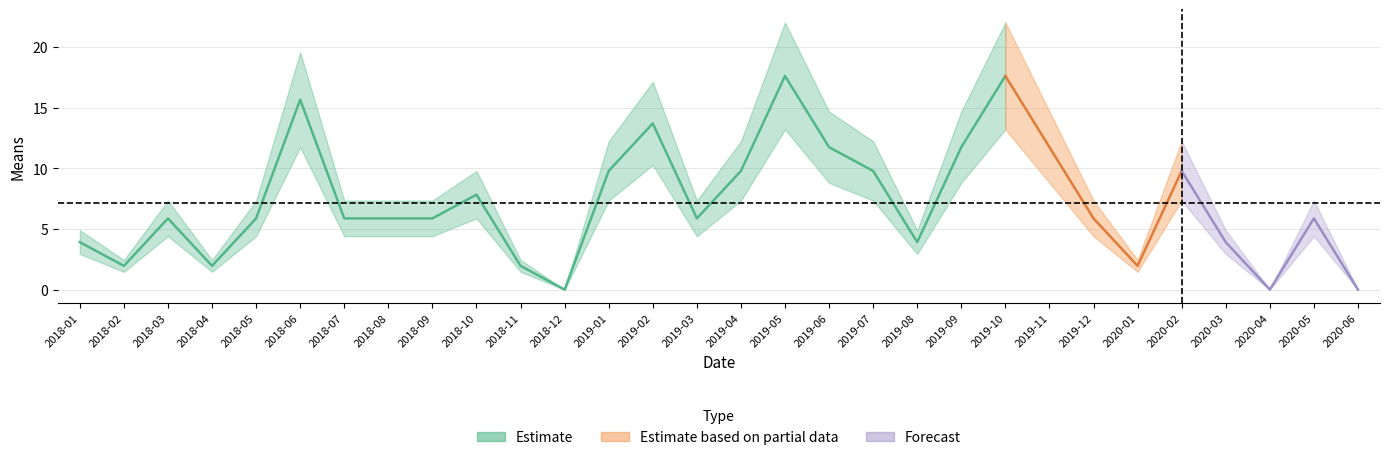

What value does the data have at 2018-03?

5.9